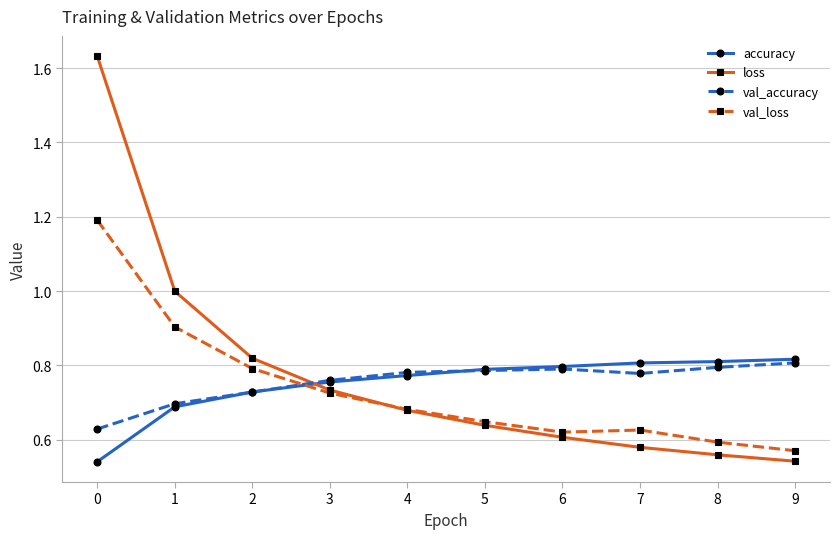

Which series has the largest total across all categories?

loss